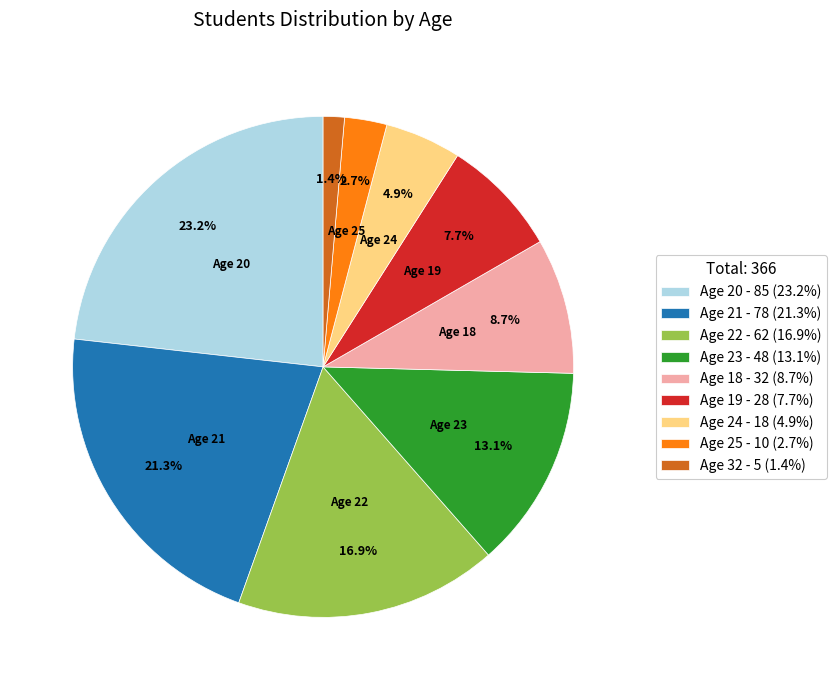

Does any single category account for the majority?

No